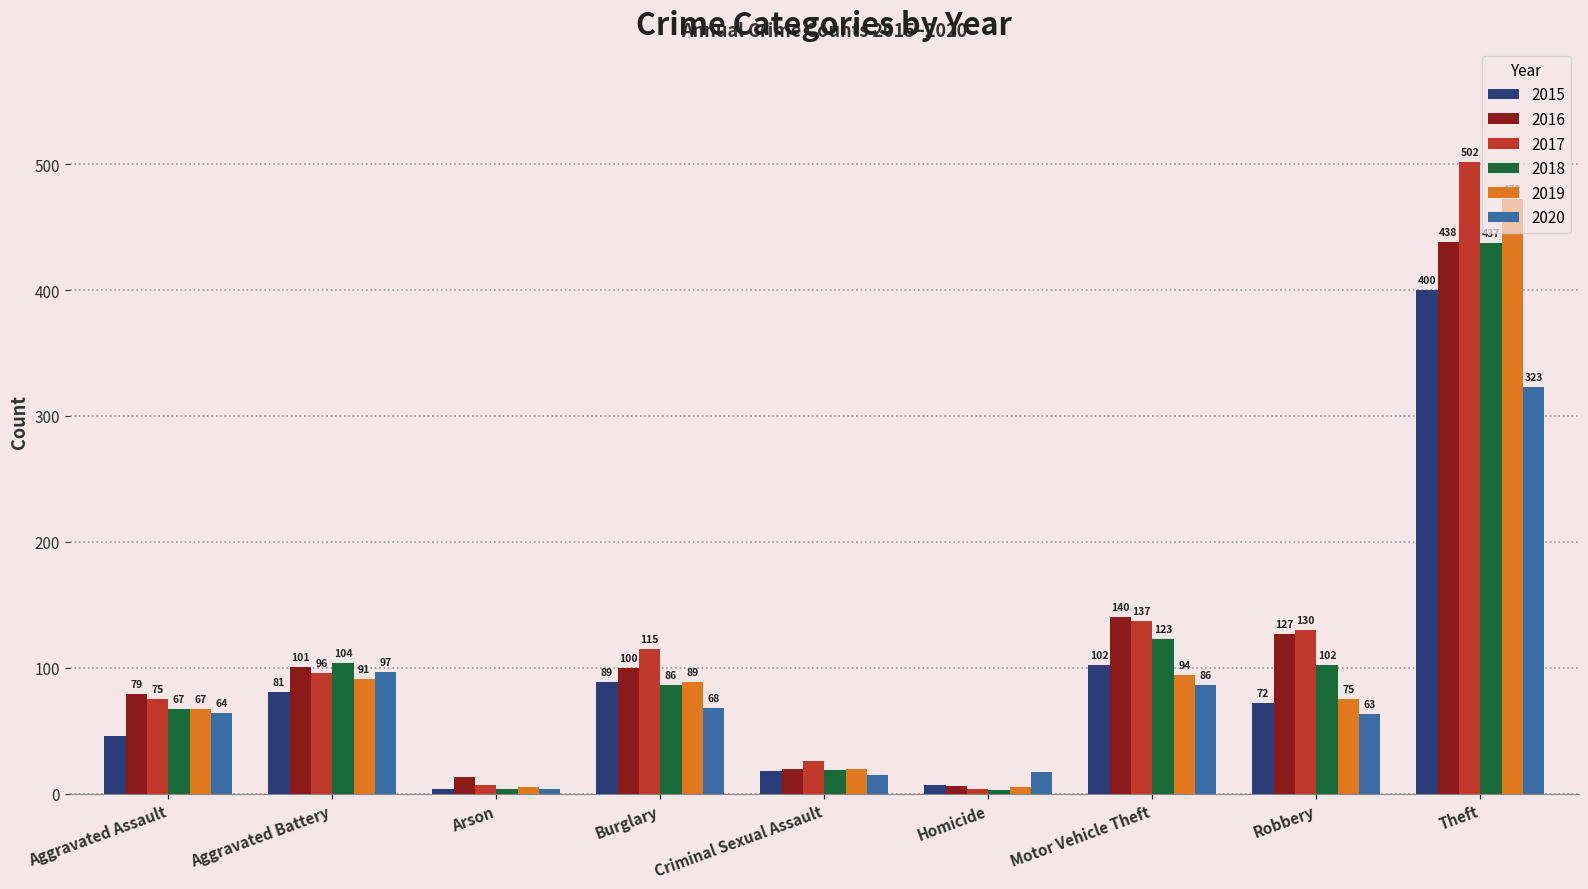

Are the bars horizontal?

No